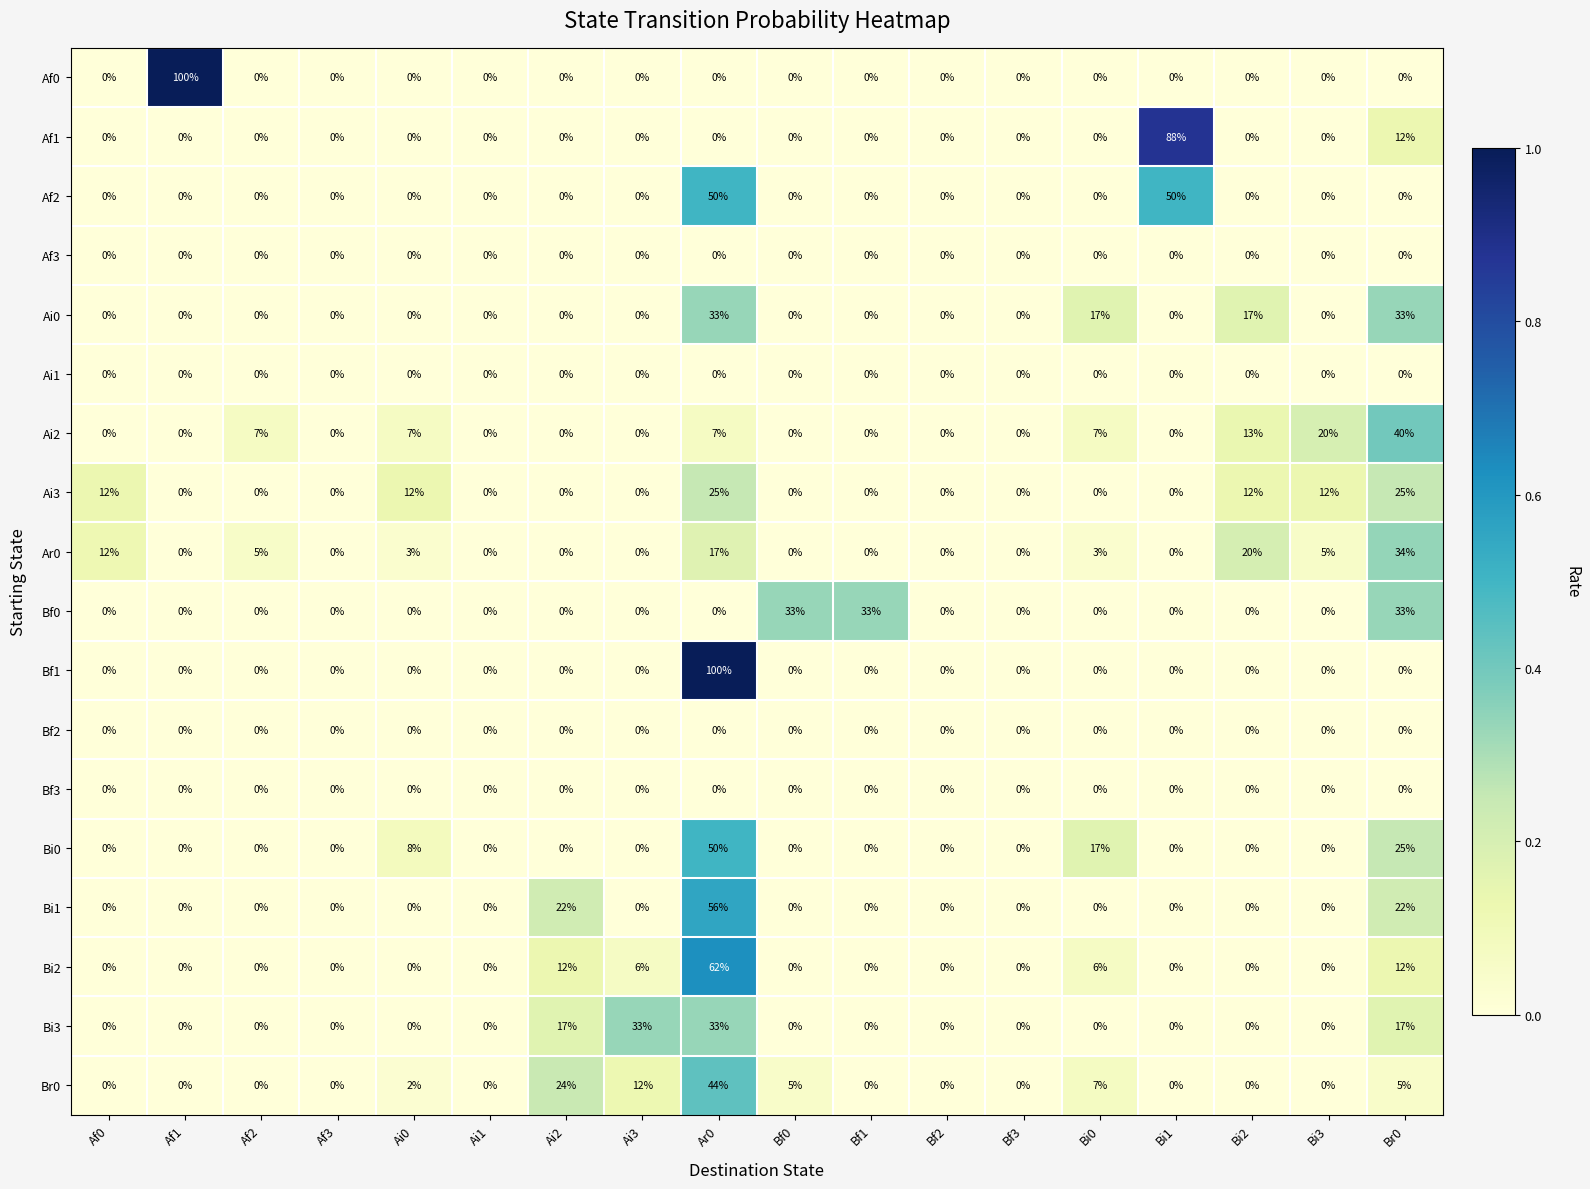

Is the value of Ai0 at Bi0 greater than the value of Bi2 at Bi1?

Yes